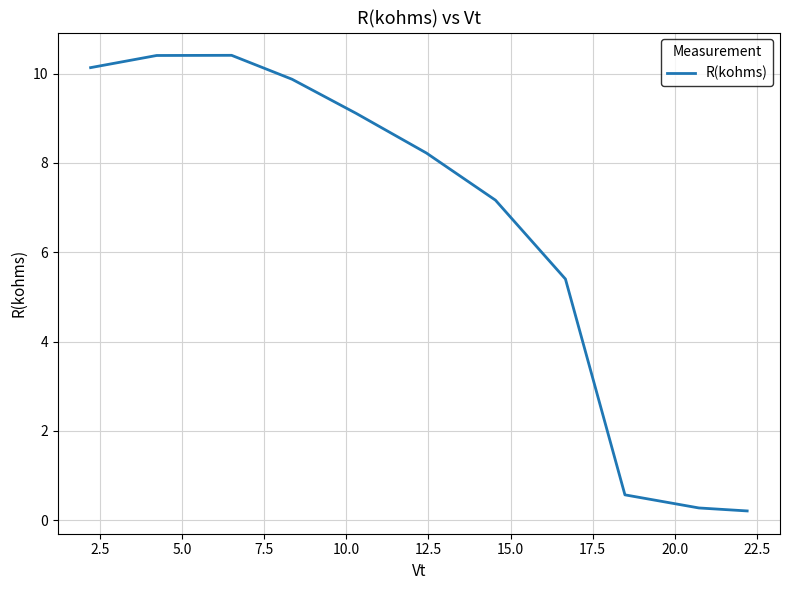

How many interior local peaks (higher than both neighbors) does the data have?

1